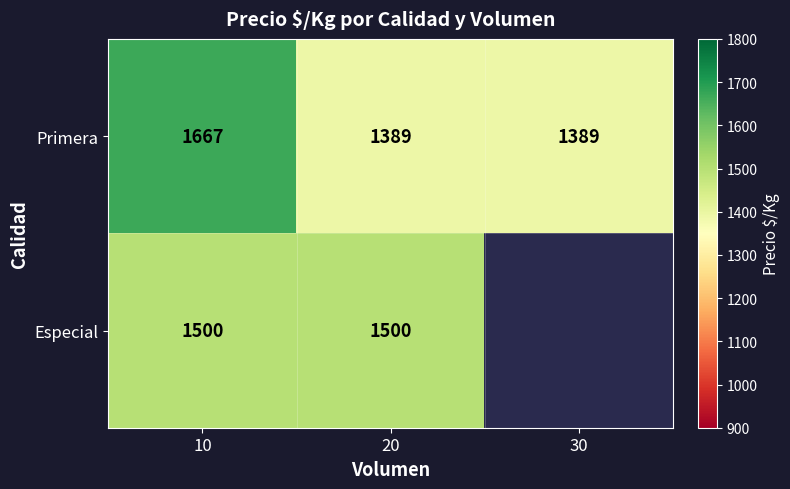

The value of Primera at 30 is 1389. True or false?

True